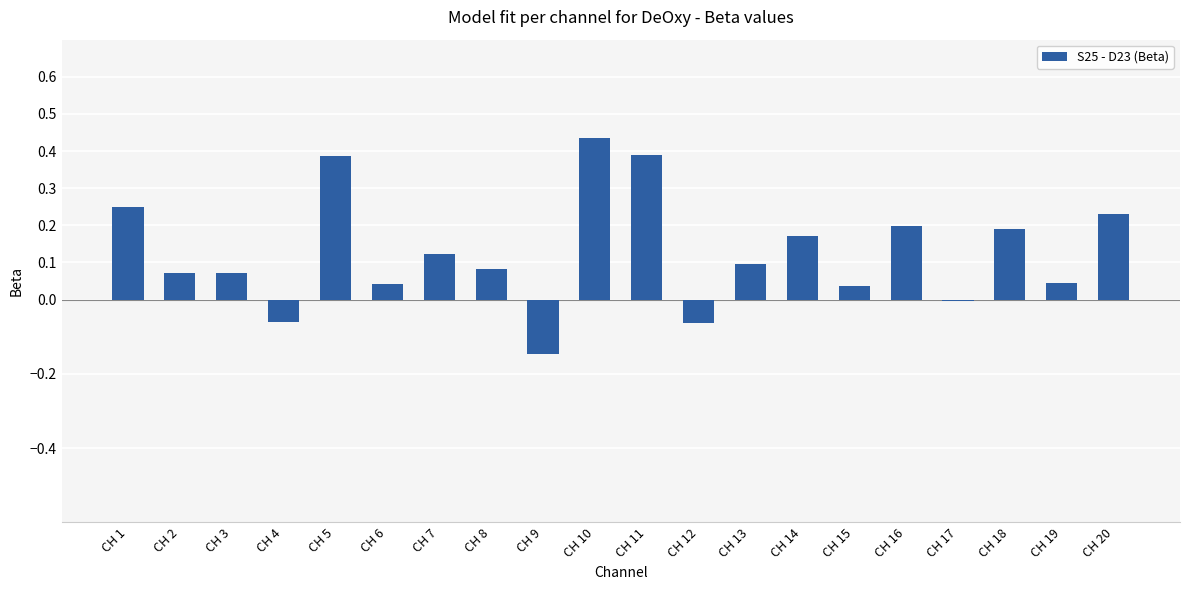

Which category has the highest value across all series?

CH 10